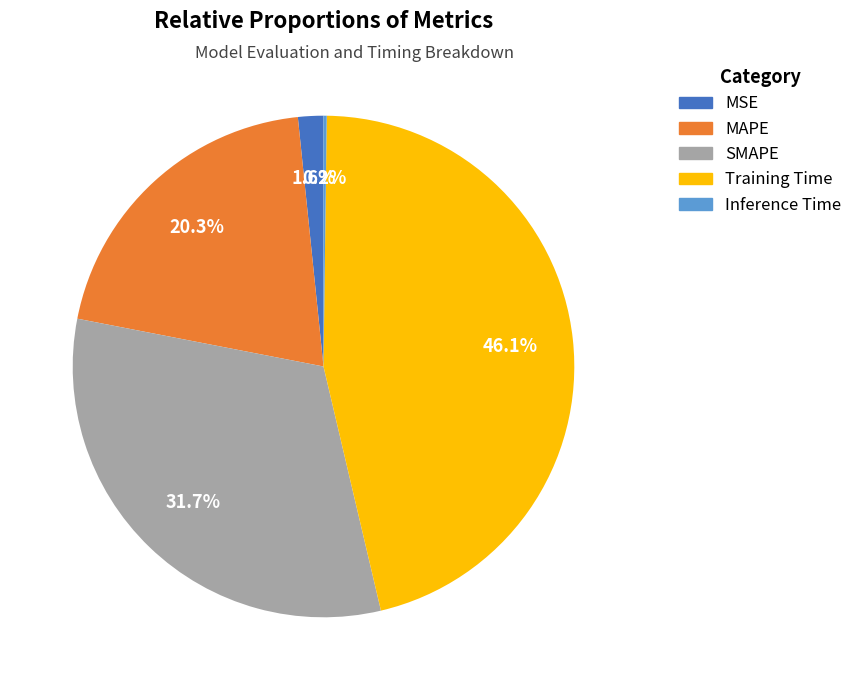

To the nearest percent, what is the difference between the MAPE and Training Time slice percentages?

26%